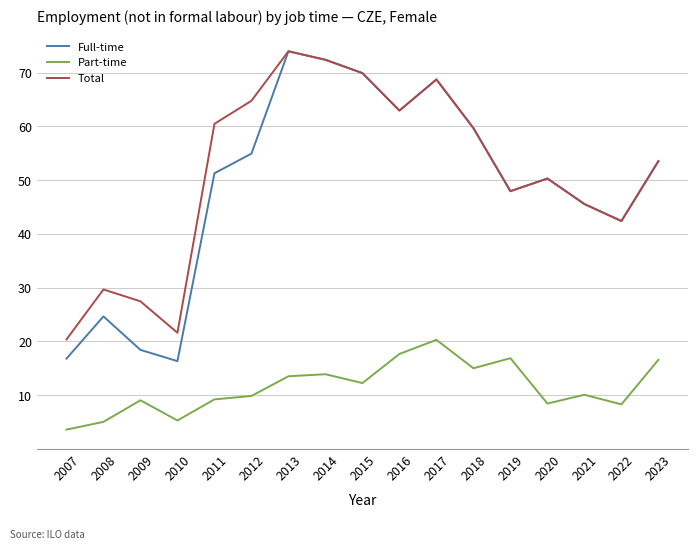

In Part-time, how many points are lower than both neighbors (excluding endpoints)?

5